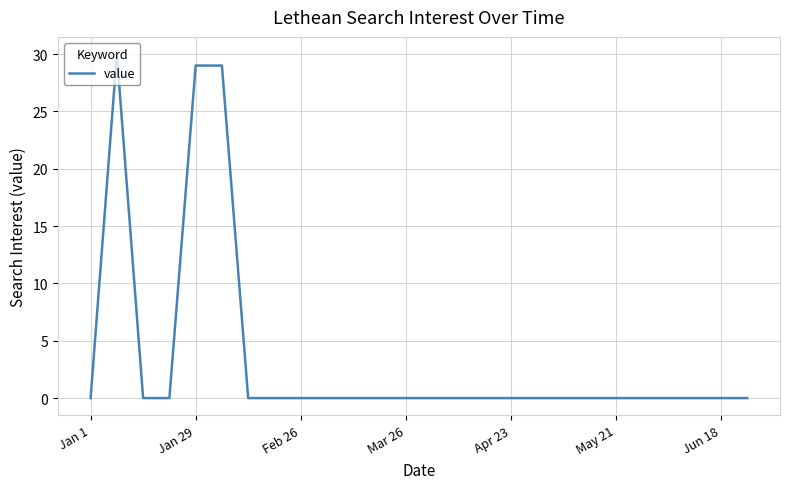

What is the difference between the maximum and minimum values?

30